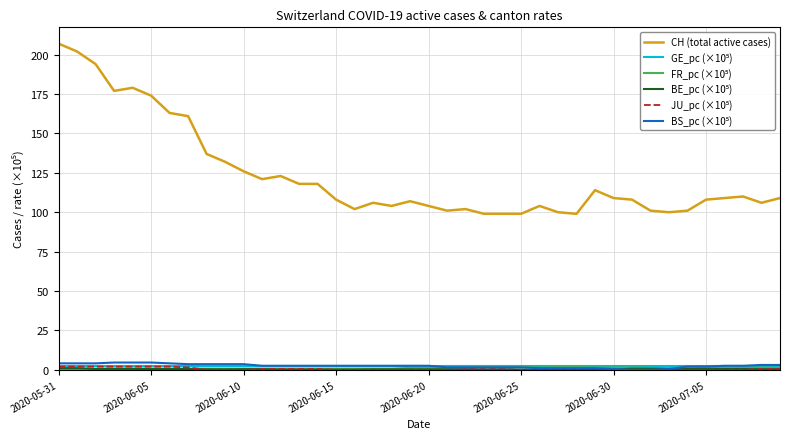

What is the greatest value displayed?

207.0